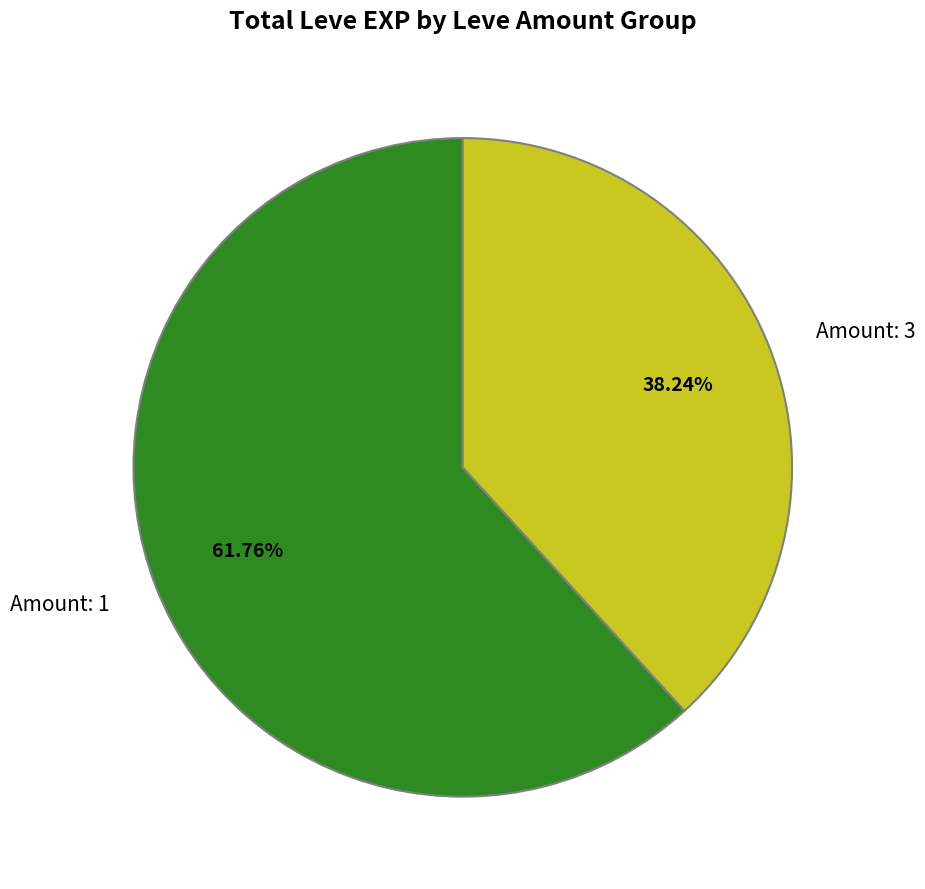

Does any single category account for the majority?

Yes